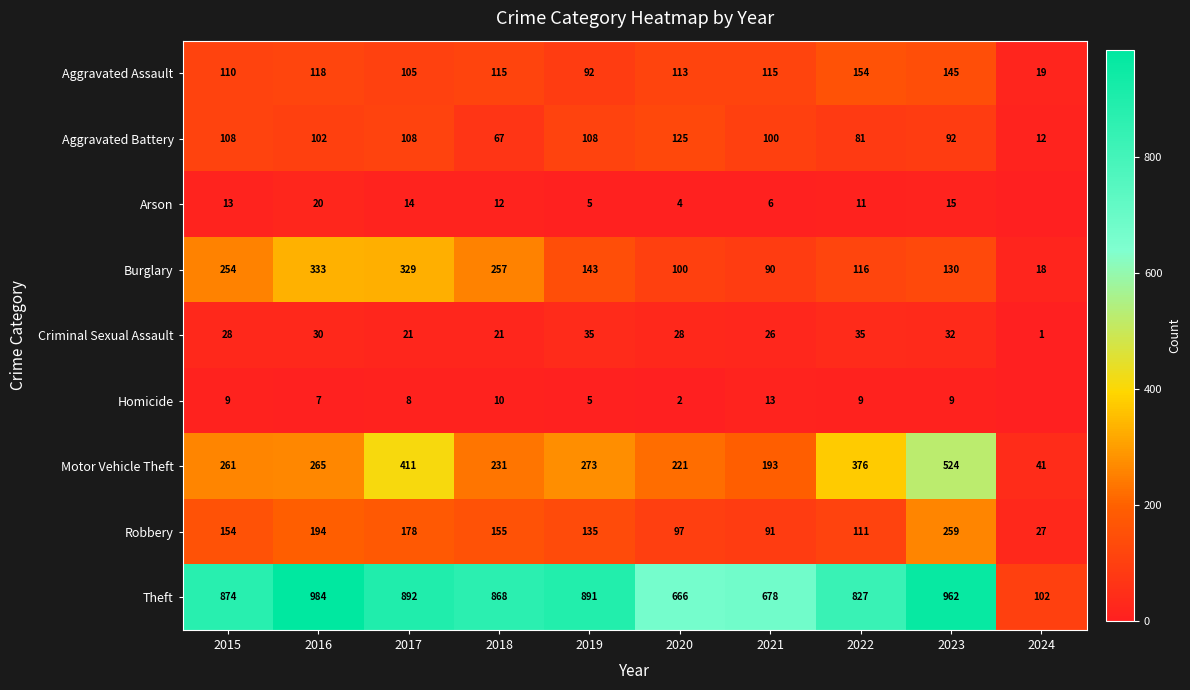

At which category is the sum across all series the highest?

2023